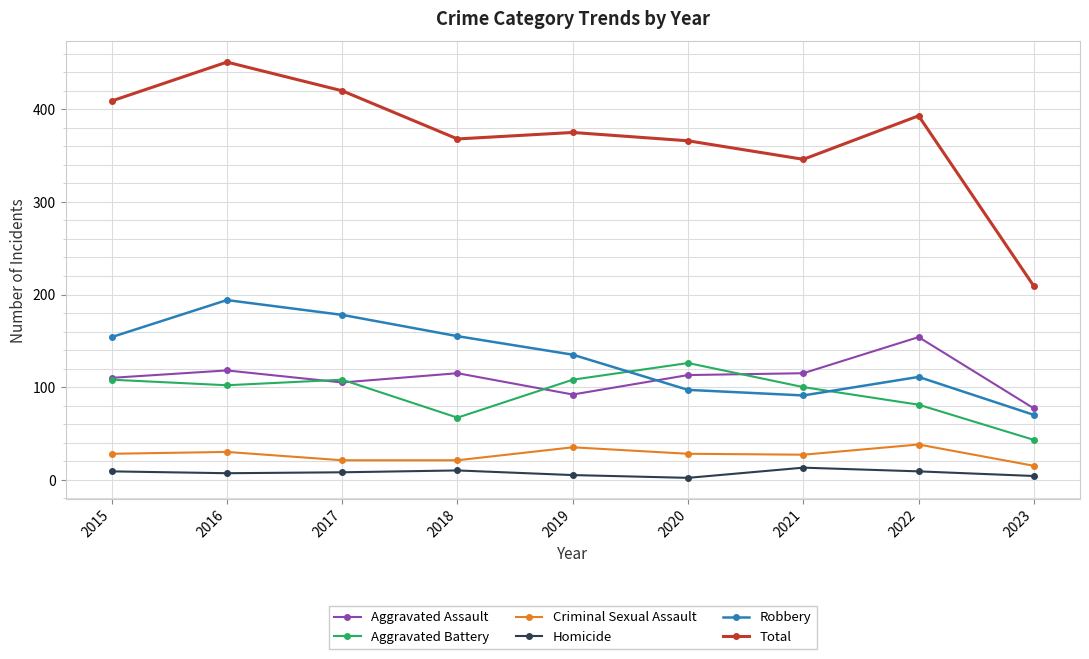

Which category has the highest value in the Aggravated Assault series?

2022